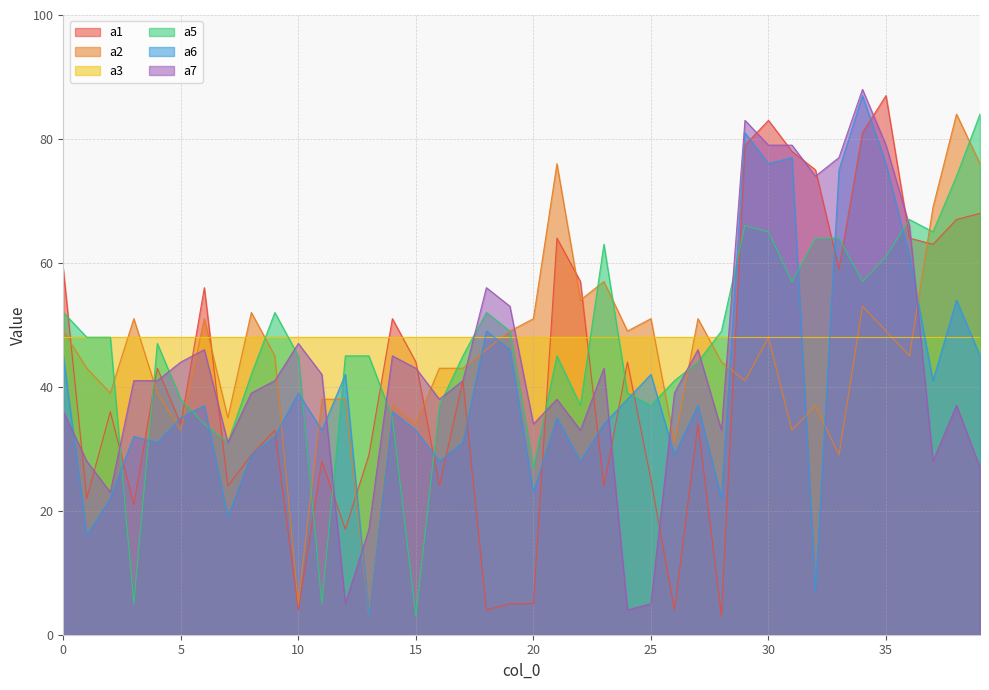

At which category is the sum across all series the highest?

34